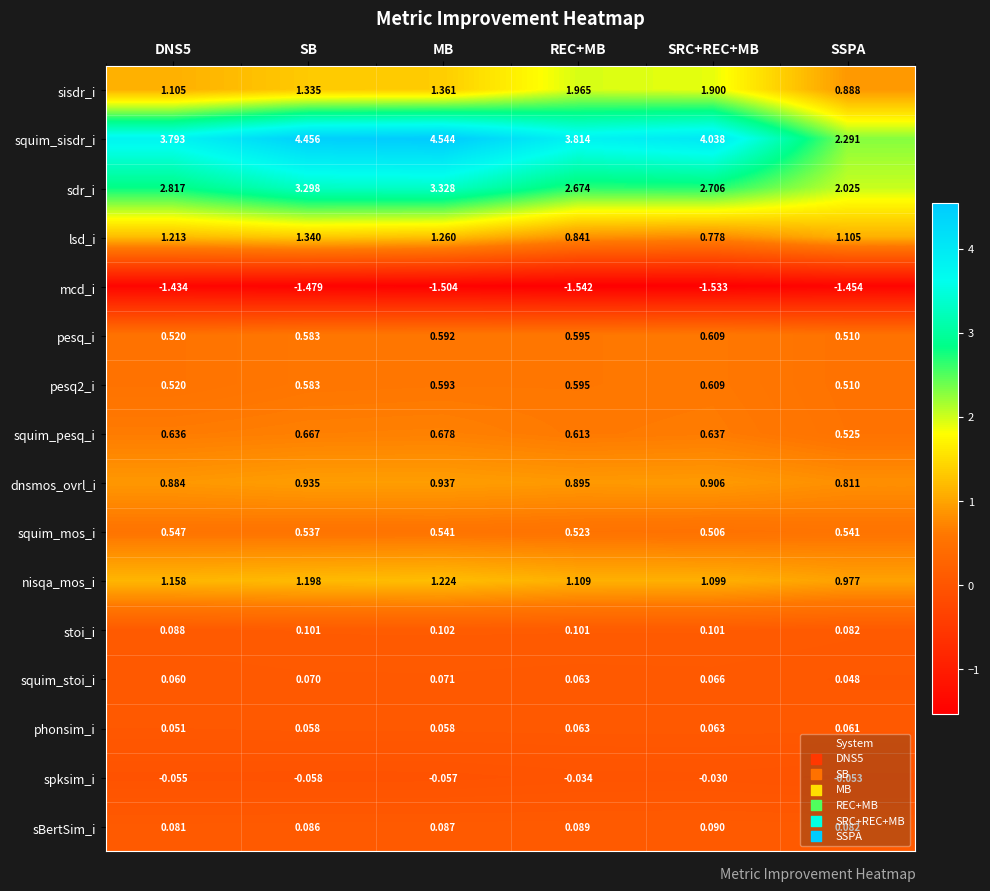

Which series has the largest total across all categories?

squim_sisdr_i